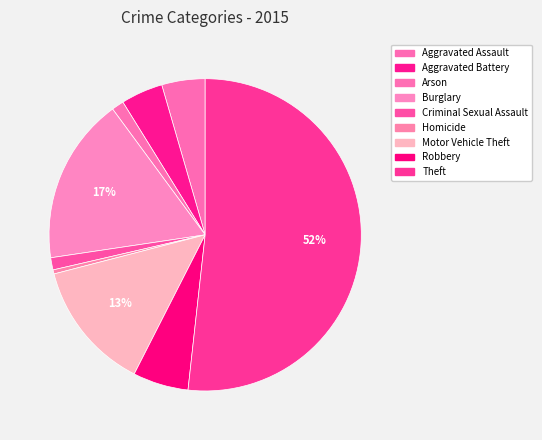

True or false: Criminal Sexual Assault accounts for 1% of the total.

True